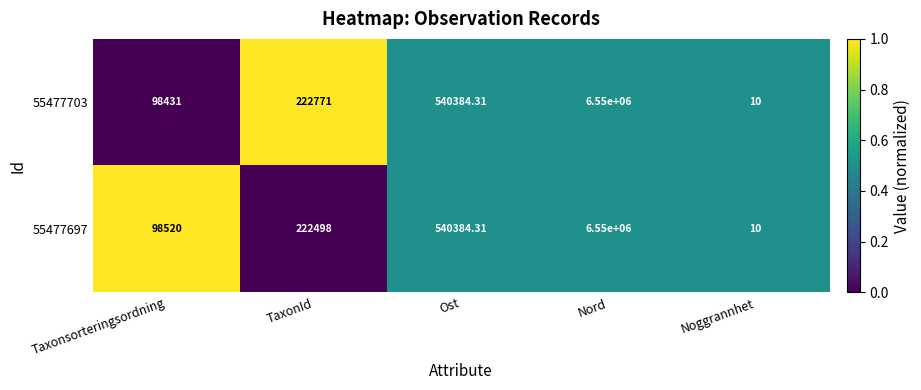

How many categories are shown in the chart?

5